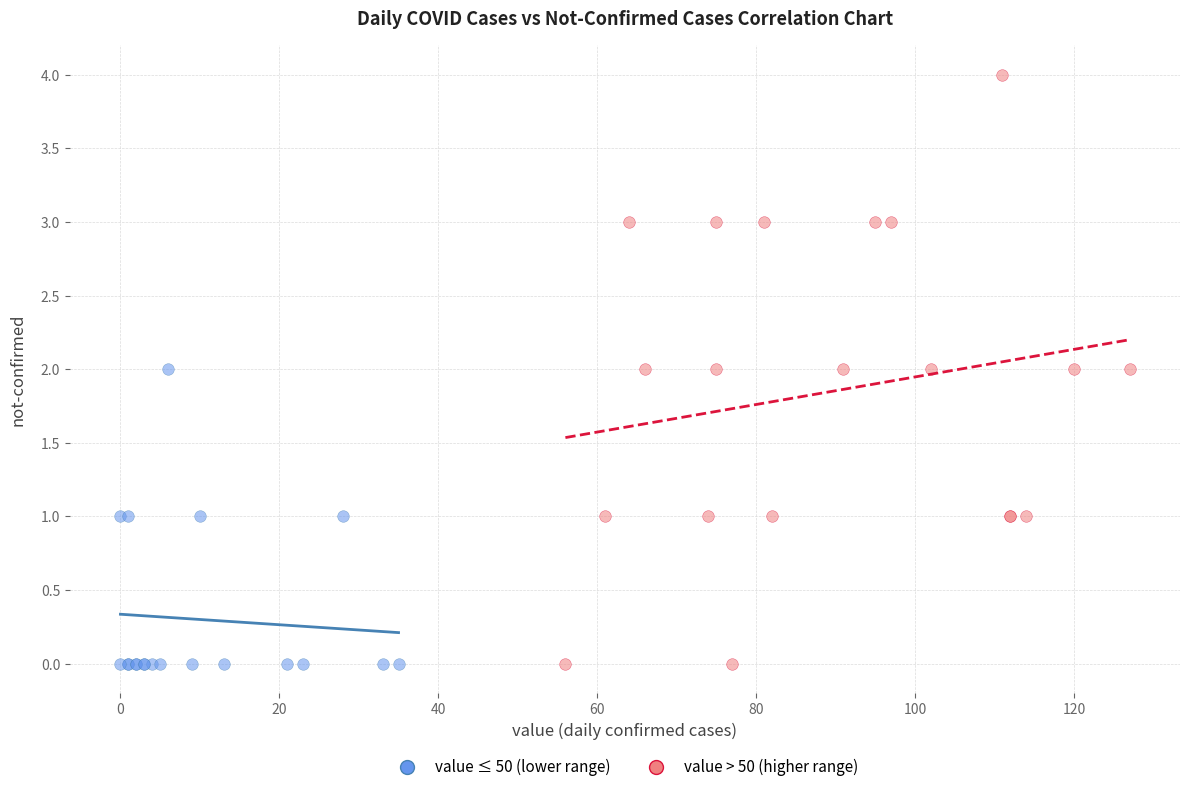

Which series has the largest Y range (max minus min)?

value > 50 (higher range)